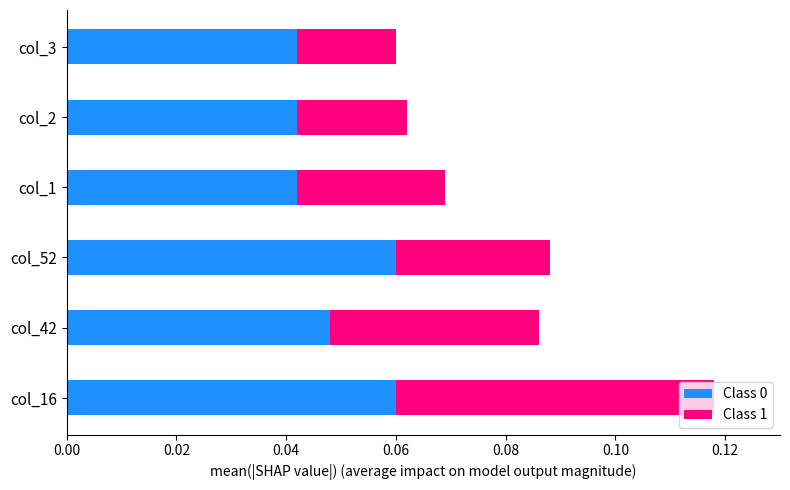

At which category is the sum across all series the highest?

col_16